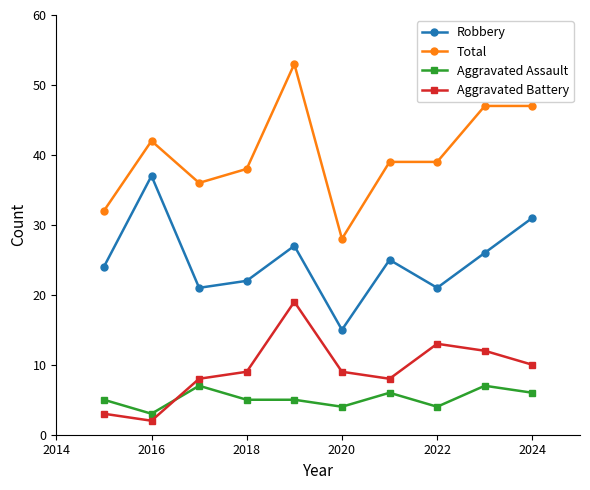

Which series has the largest range (max minus min)?

Total